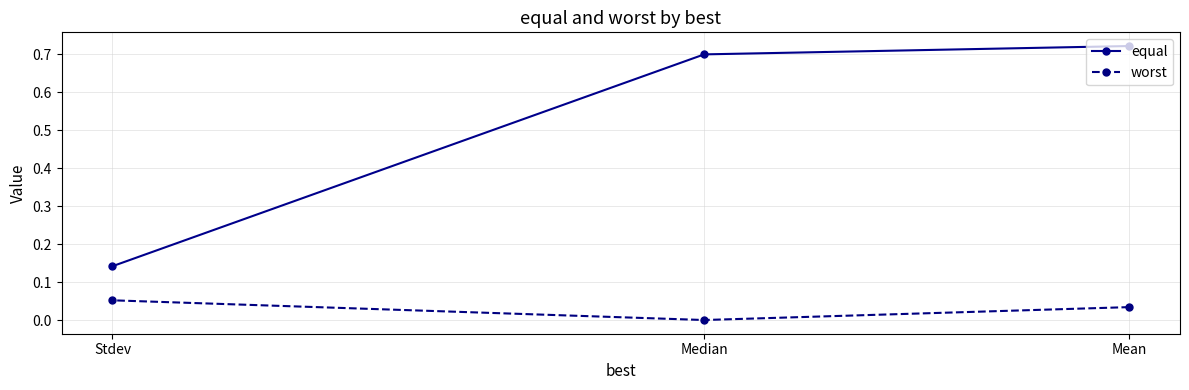

Where is worst nearest to the value 0?

Median